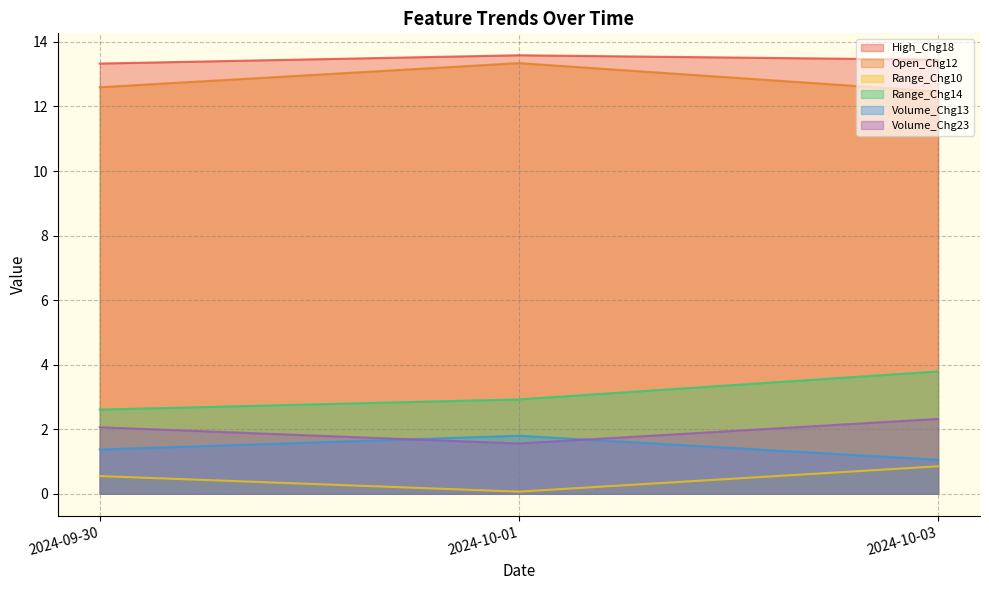

Which has a higher value, 2024-10-01 or 2024-09-30?

2024-10-01